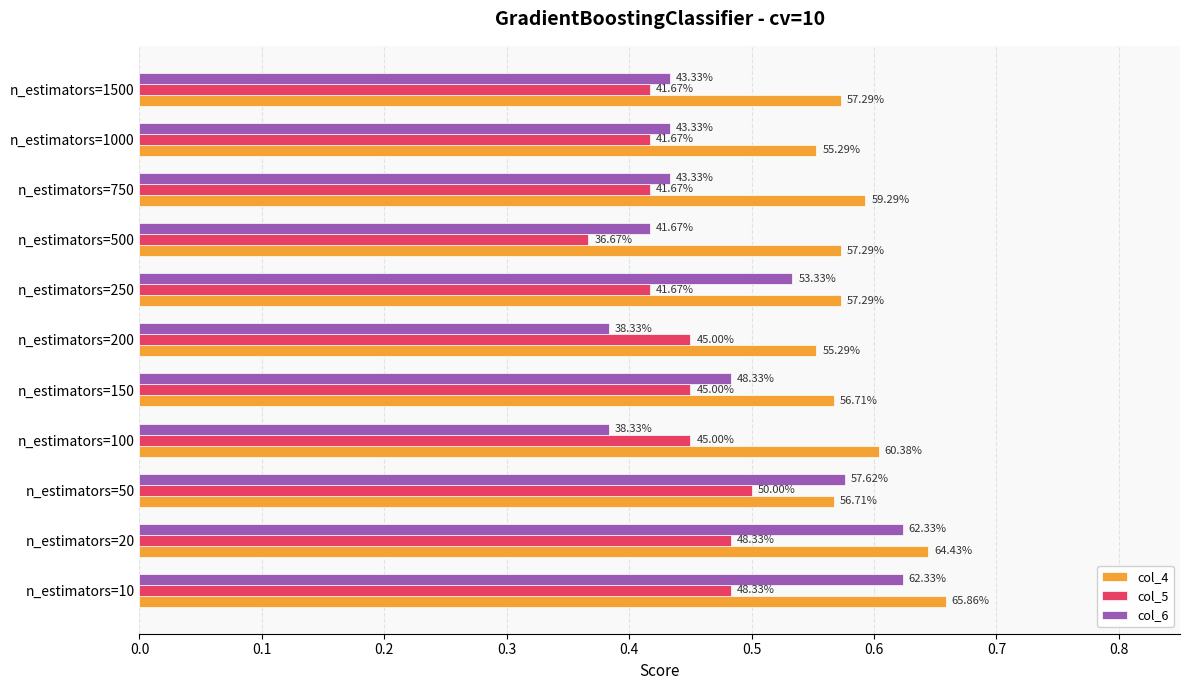

What are all the series names shown in the legend?

col_4, col_5, col_6